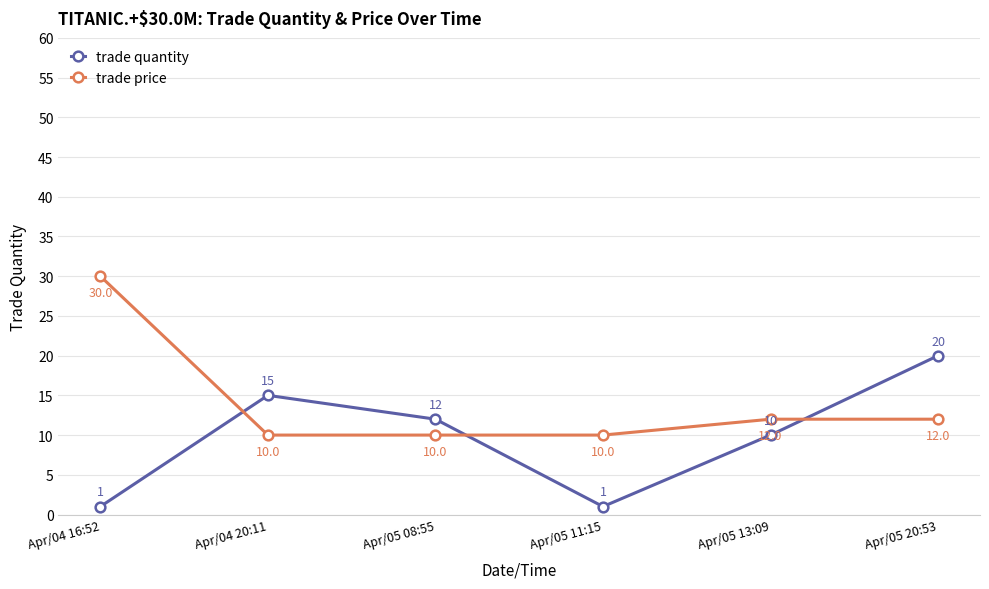

What is the difference between the second highest and minimum values in the trade quantity series?

14